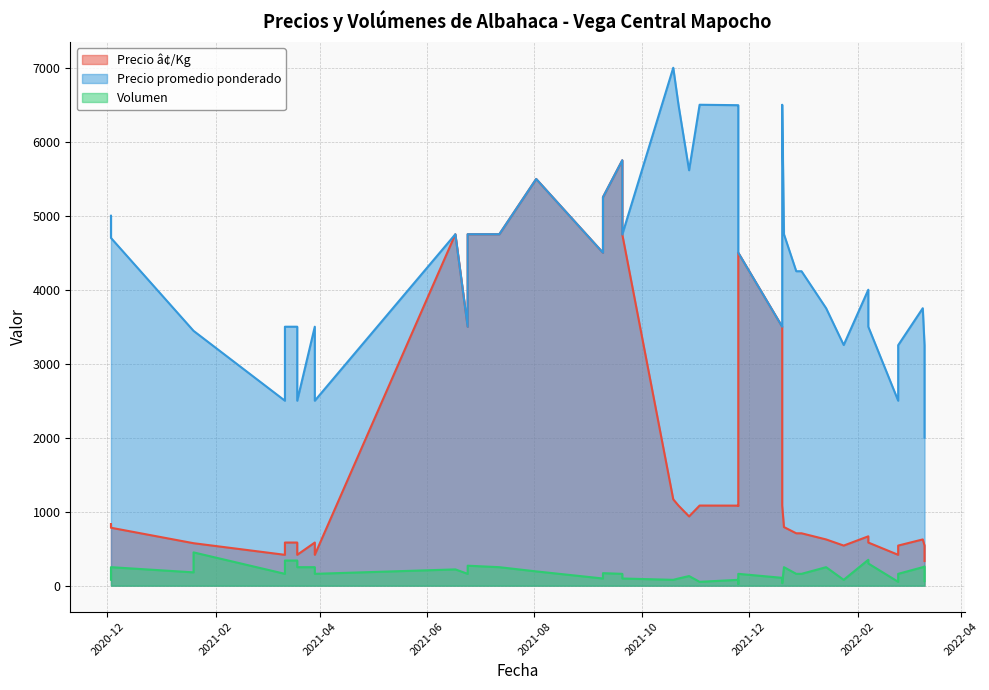

What is the greatest value displayed?

7000